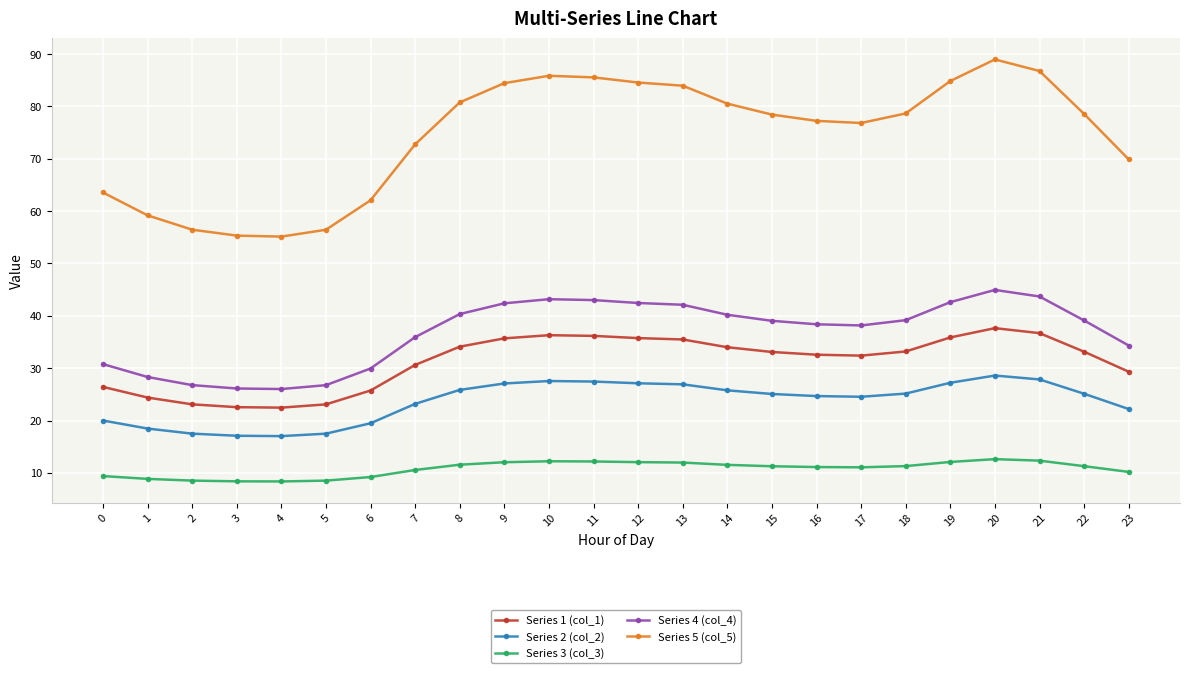

What is the difference between the highest and lowest values at 4?

46.8